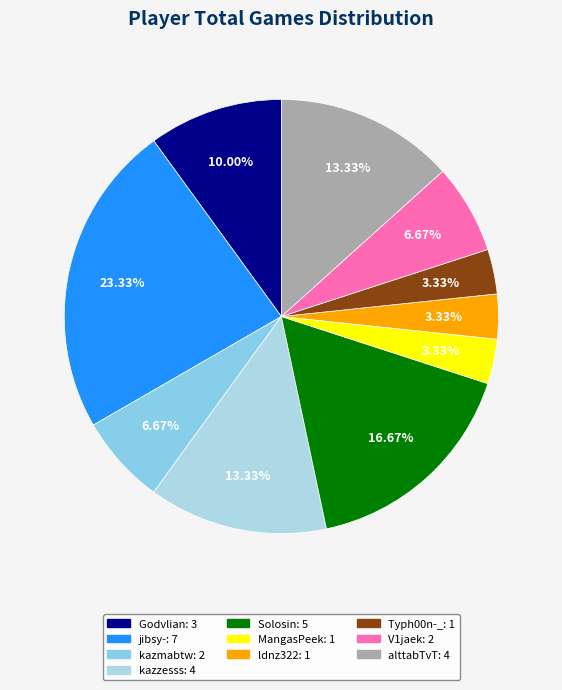

Rank the categories by value from highest to lowest.

jibsy-, Solosin, kazzesss, alttabTvT, Godvlian, kazmabtw, V1jaek, MangasPeek, ldnz322, Typh00n-_